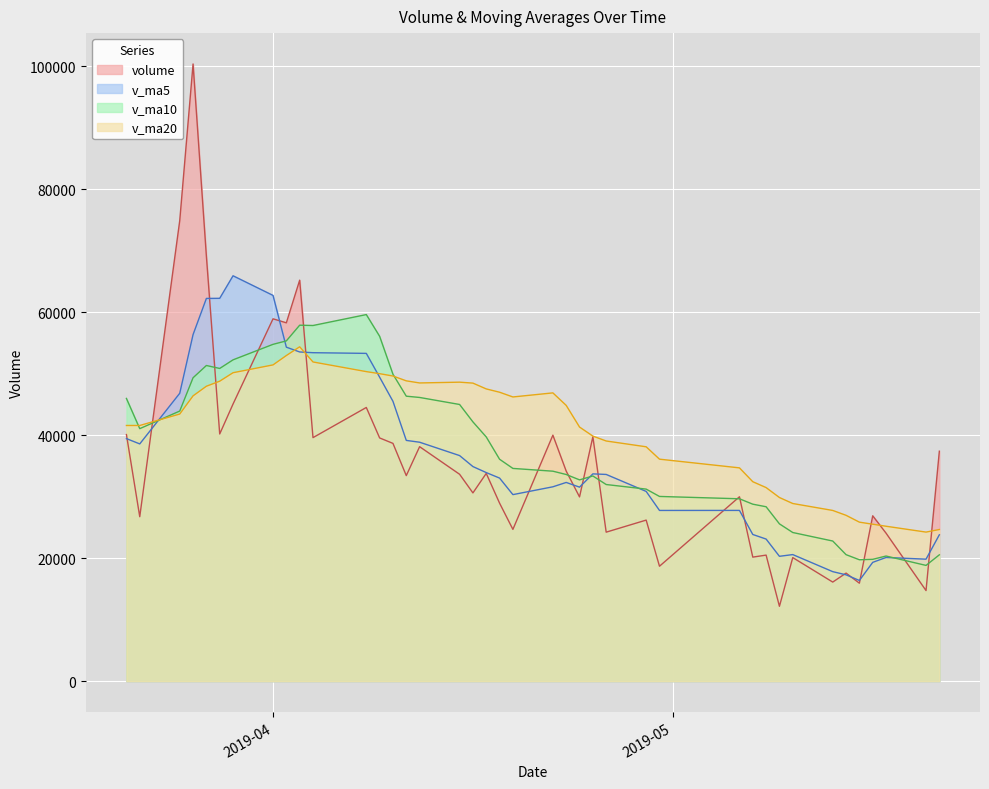

What are all the series names shown in the legend?

volume, v_ma5, v_ma10, v_ma20